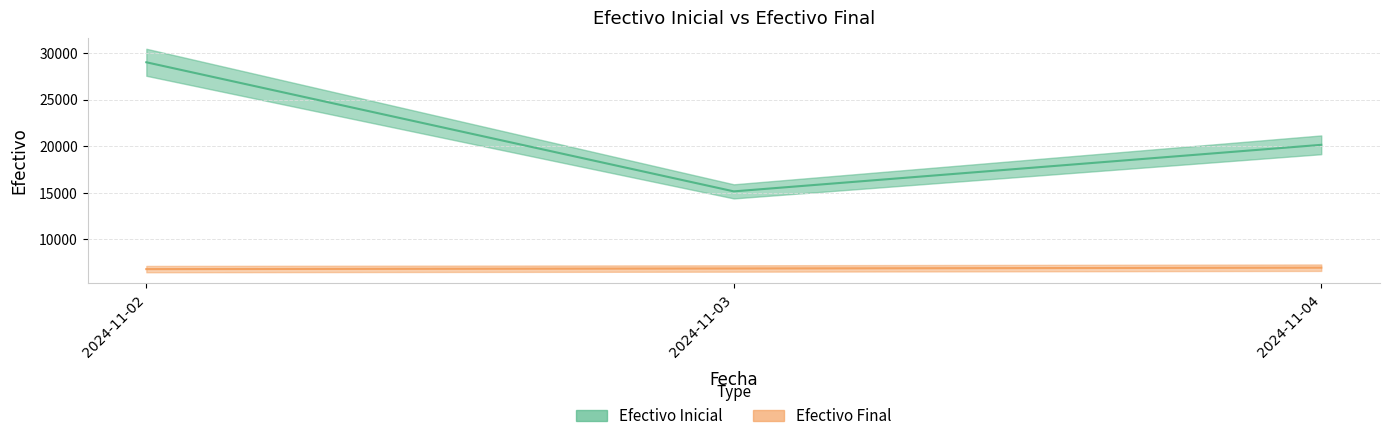

List the labels in order of Efectivo Final value, largest first.

2024-11-04, 2024-11-03, 2024-11-02